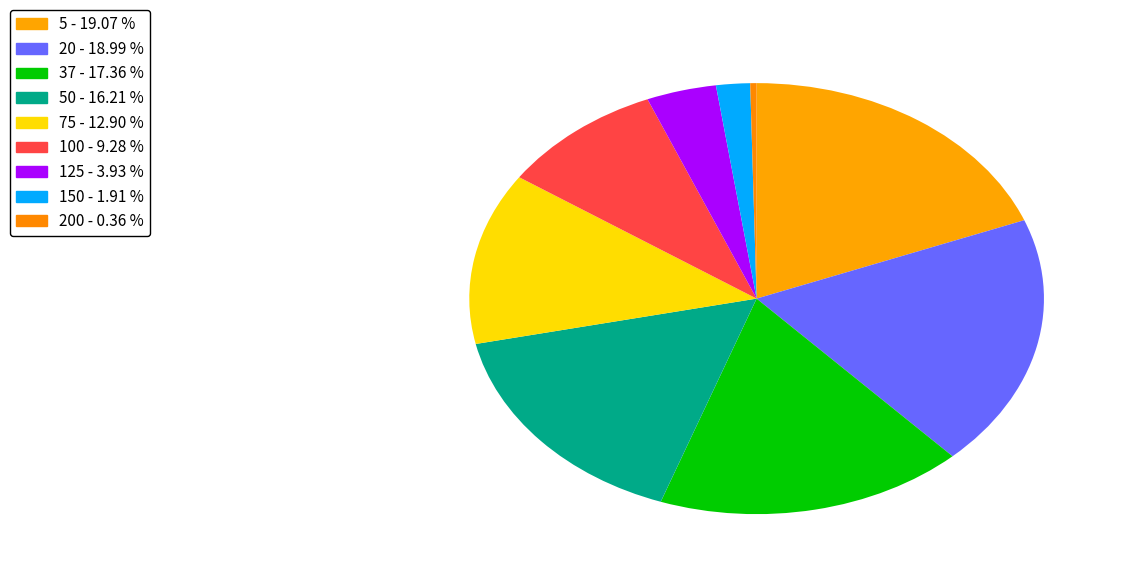

How many segments does this pie chart have?

9